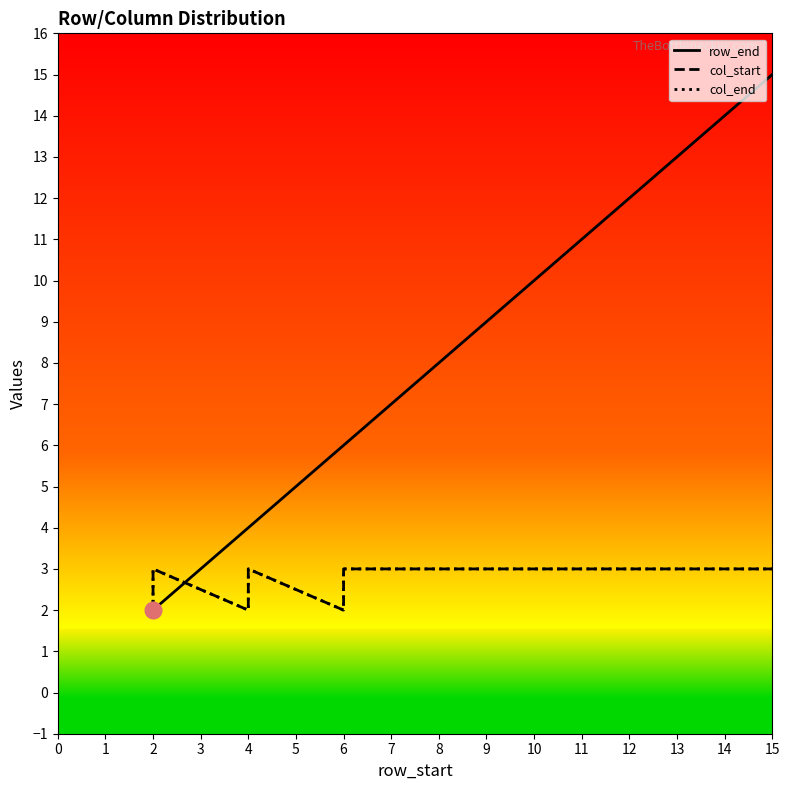

At how many categories does at least one series exceed 14?

1